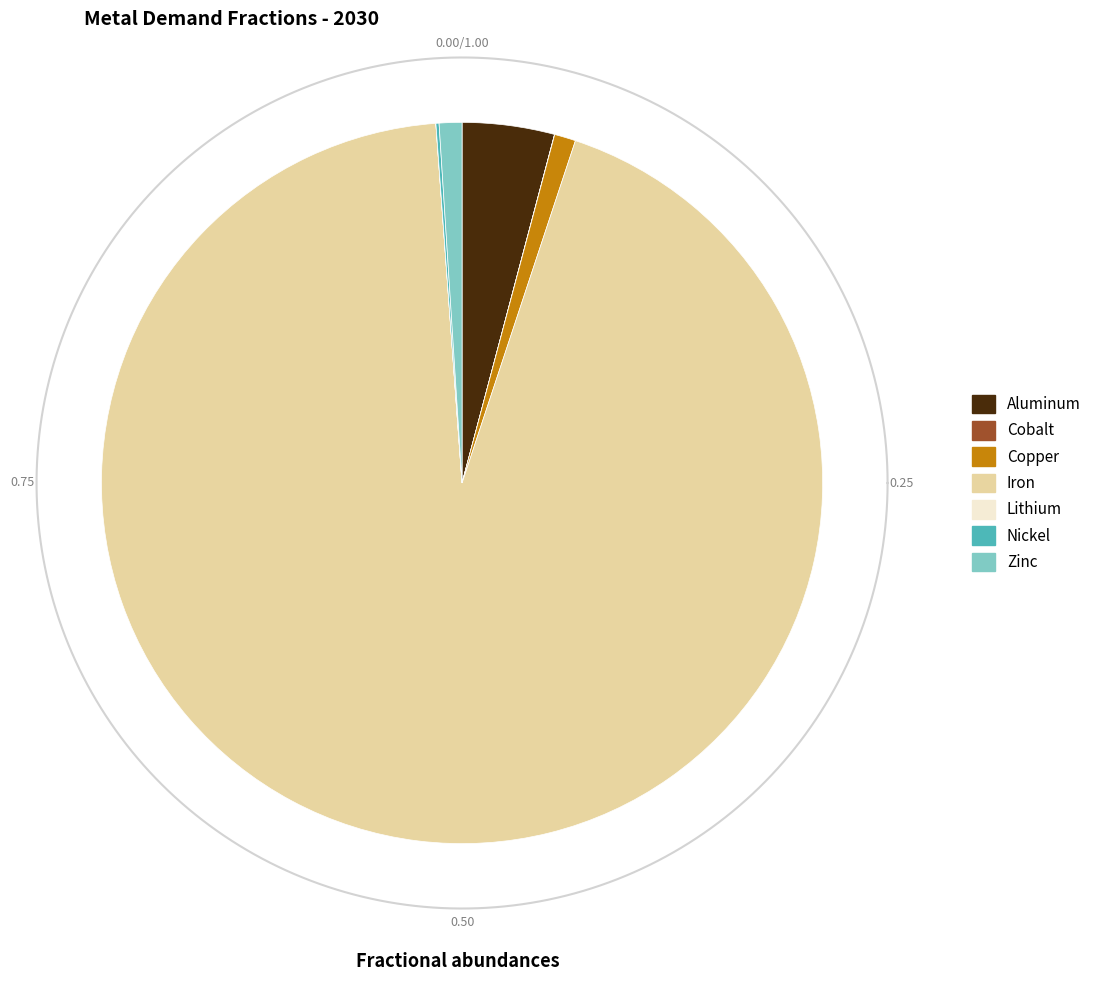

True or false: Iron accounts for 87% of the total.

False